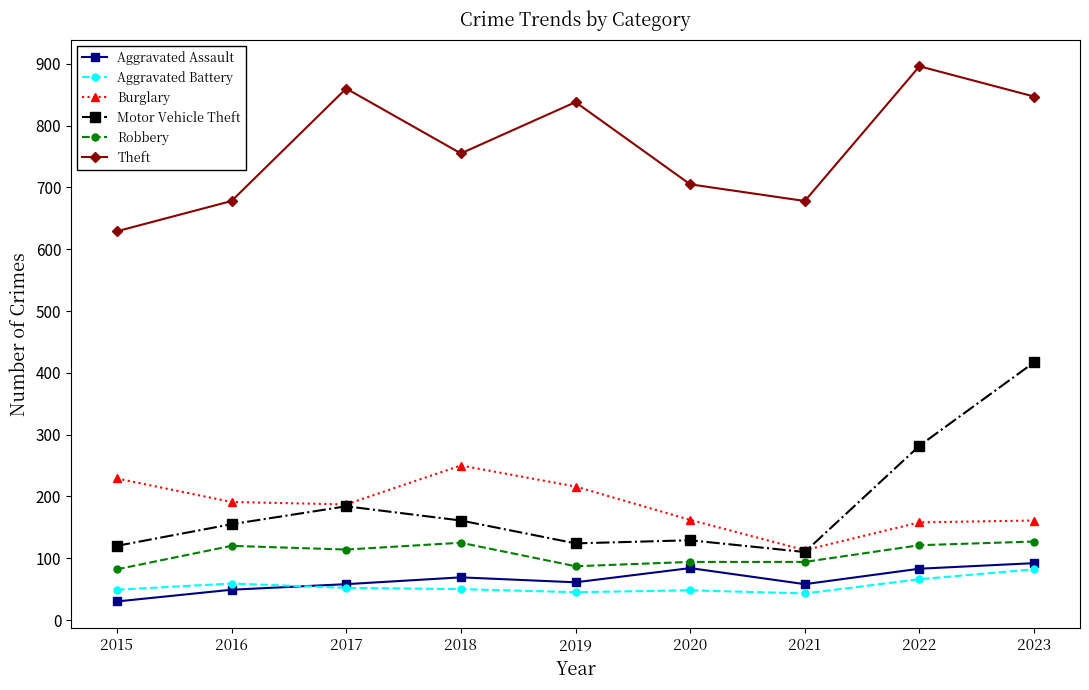

Is it true that Aggravated Assault equals 21 at 2021?

False